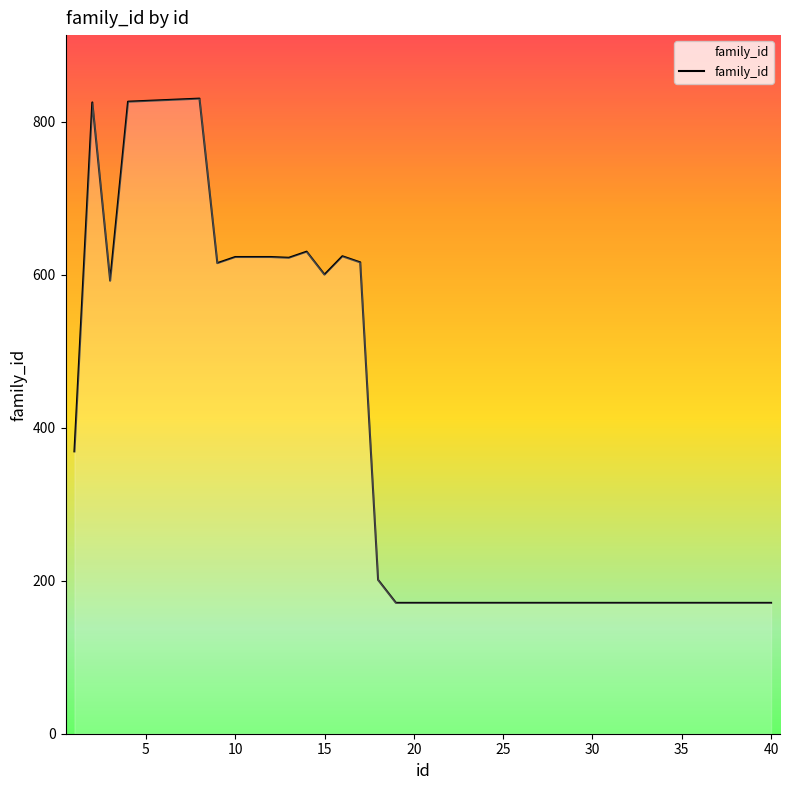

What is the maximum value shown in the chart?

830